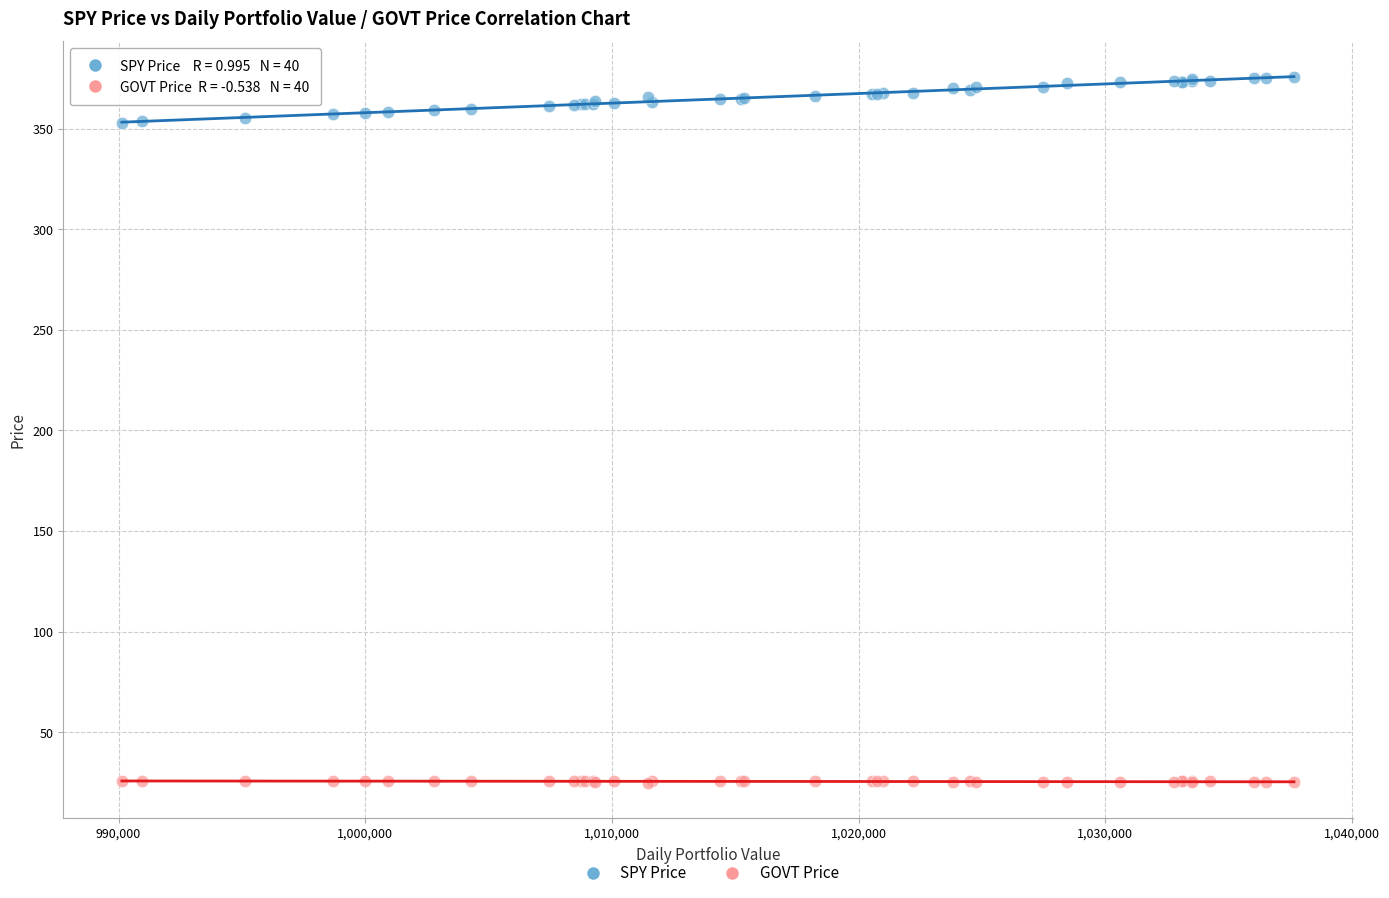

Which series has the widest spread of Y values?

SPY Price